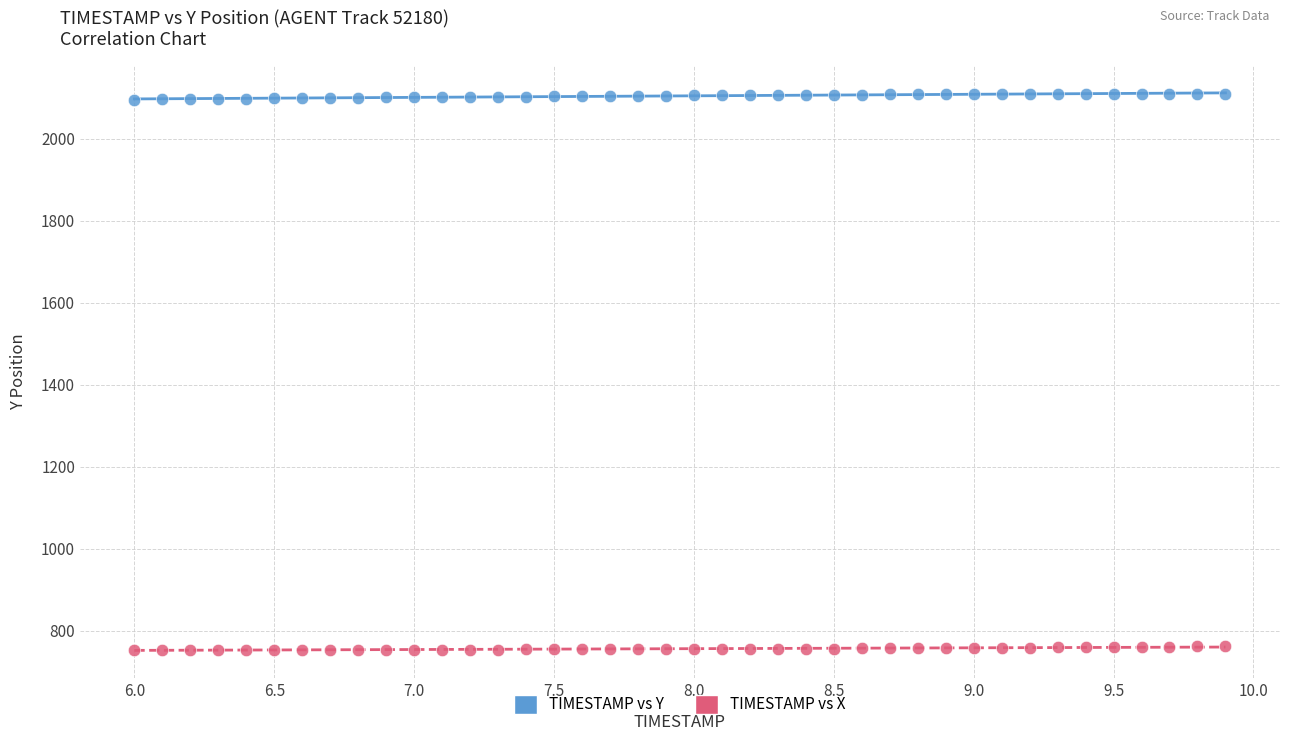

Which series contains the highest Y value?

TIMESTAMP vs Y